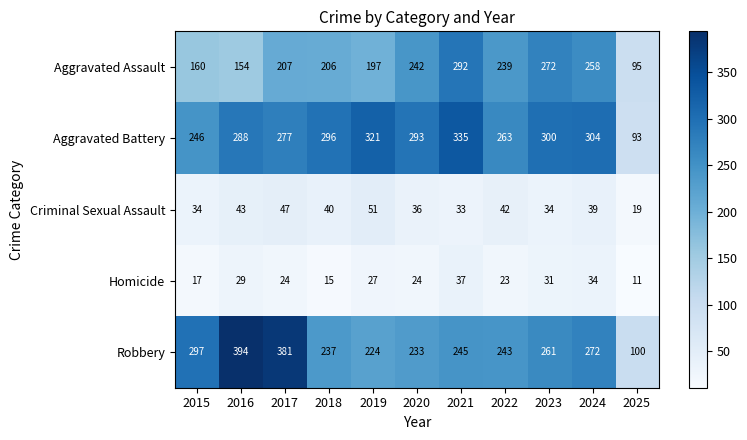

What is the approximate value of Criminal Sexual Assault at 2021, to the nearest 10?

30